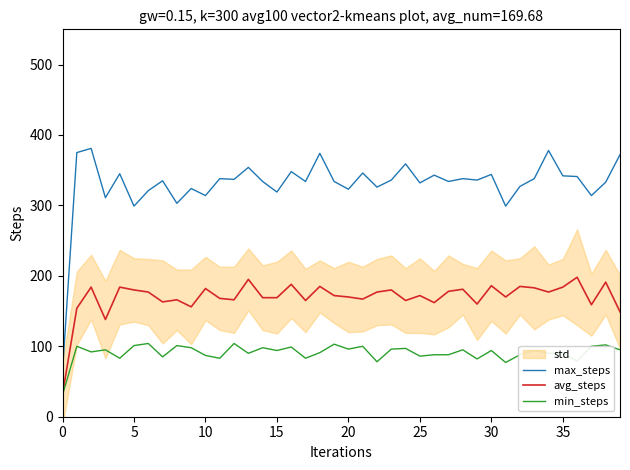

What is the label of the 31st point from the left?

30